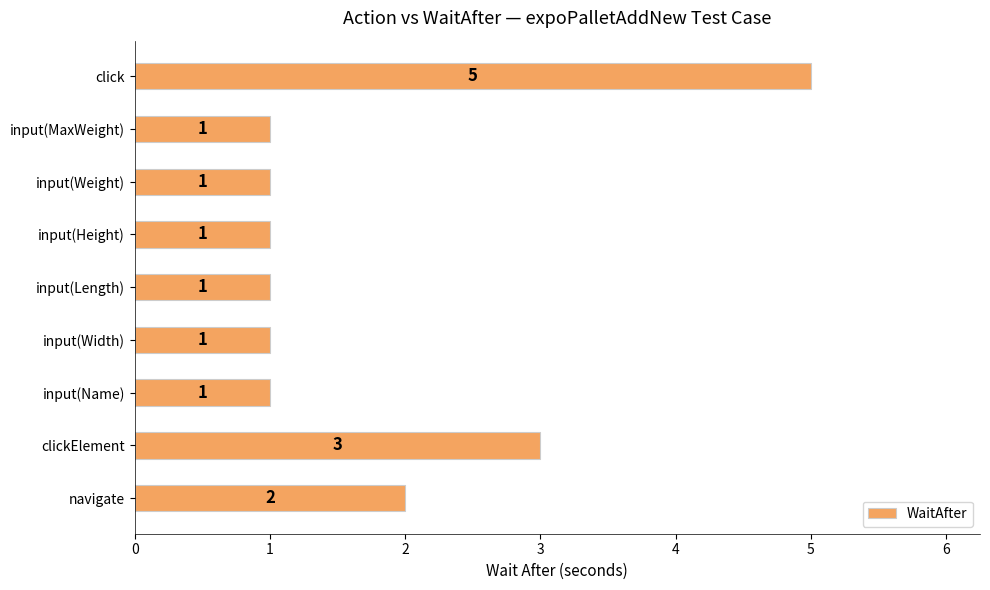

What is the maximum value shown in the chart?

5